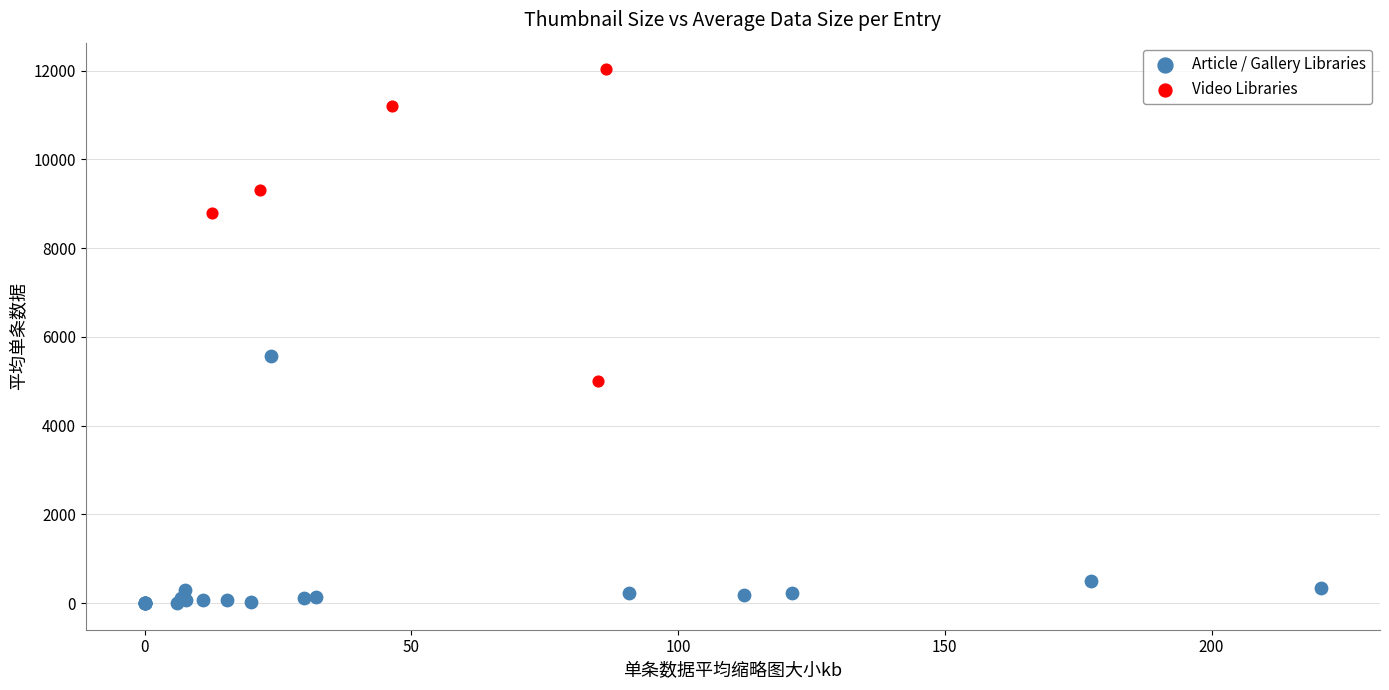

Which series has the largest Y range (max minus min)?

Video Libraries